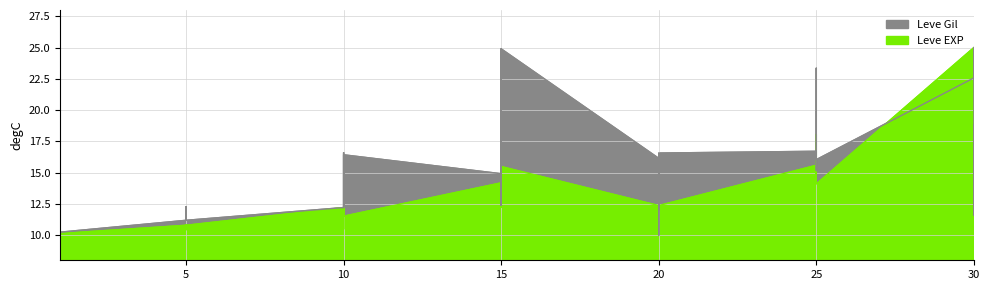

Reading left to right, list all the values displayed in this chart.

Leve EXP: 10.1	10.0	10.1	10.2	10.1	10.1	10.8	10.5	10.7	10.8	10.4	10.8	12.2	11.7	11.7	10.5	12.2	11.5	14.2	12.9	15.5	12.2	12.9	15.5	12.4	12.9	14.1	14.8	12.0	12.4	15.6	15.6	14.8	15.6	18.1	14.1	25.0	15.7	16.9	15.7
Leve Gil: 10.3	10.4	10.2	10.2	10.3	10.2	11.2	12.3	12.2	11.2	11.2	11.2	12.2	16.4	15.1	12.2	16.6	16.4	14.9	12.4	24.9	14.1	12.4	24.9	16.1	12.1	13.1	16.5	10.0	16.6	16.7	15.2	15.7	16.8	23.3	16.0	22.6	25.0	11.6	18.8